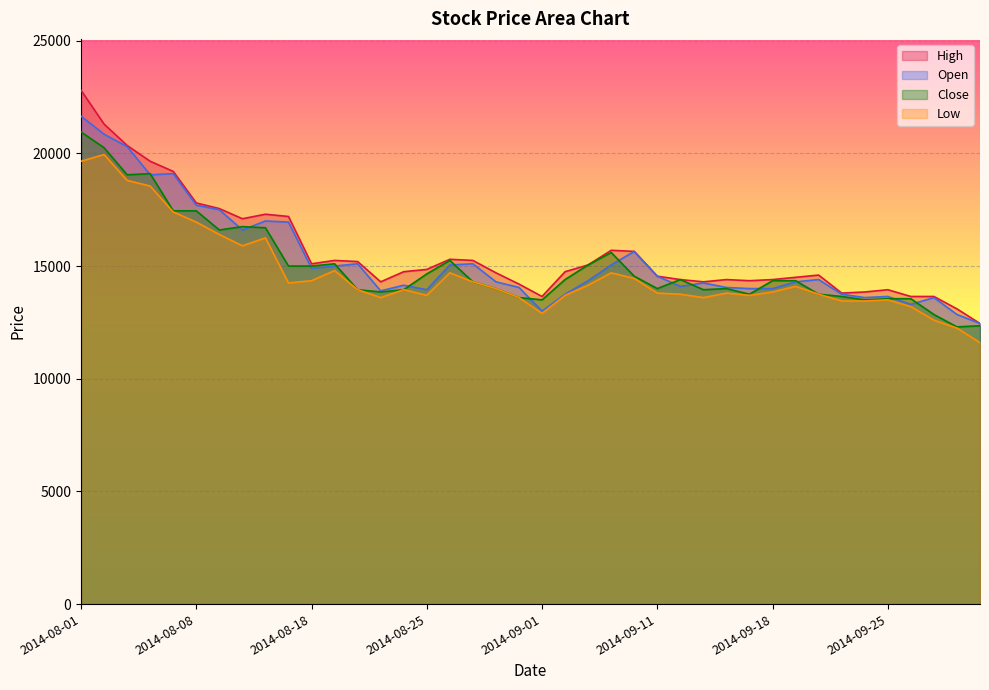

Reading right to left, extract all data points from this chart.

Open: 12450	12850	13600	13300	13650	13600	13750	14400	14300	14000	14000	14050	14250	14100	14550	15650	15050	14350	13750	13000	14050	14300	15100	15050	13950	14150	13900	15100	15000	14900	16950	17000	16600	17500	17700	19100	19050	20300	20850	21650
Close: 12350	12300	12850	13550	13550	13500	13650	13750	14350	14350	13750	14000	13950	14400	14000	14550	15600	15050	14400	13500	13600	14000	14300	15250	14650	13950	13850	13950	15100	15000	15000	16700	16750	16600	17450	17450	19100	19050	20250	20950
High: 12450	13100	13650	13650	13950	13850	13800	14600	14500	14400	14350	14400	14300	14400	14550	15650	15700	15050	14750	13650	14200	14700	15250	15300	14850	14750	14300	15200	15250	15100	17200	17300	17100	17550	17800	19200	19650	20350	21300	22800
Low: 11600	12250	12600	13200	13500	13450	13450	13750	14100	13850	13700	13800	13600	13750	13800	14450	14700	14150	13700	12900	13600	14000	14300	14700	13700	13950	13600	13950	14800	14350	14250	16250	15900	16400	16950	17400	18550	18800	19950	19650